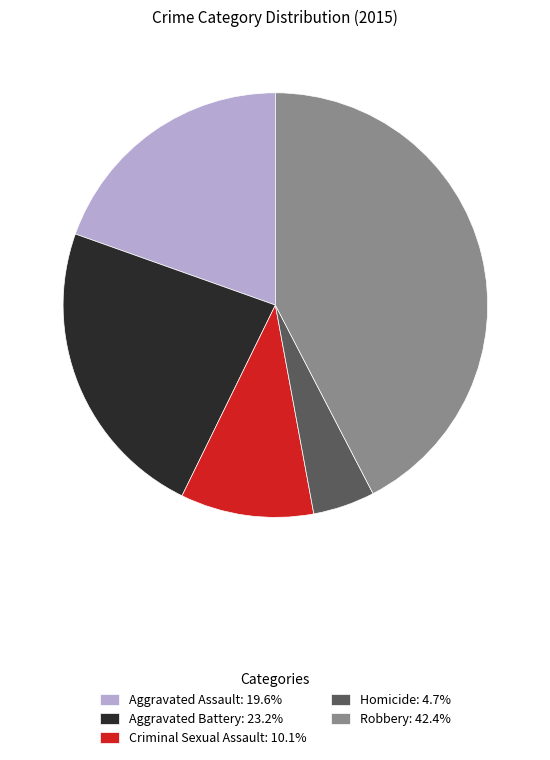

How many segments does this pie chart have?

5